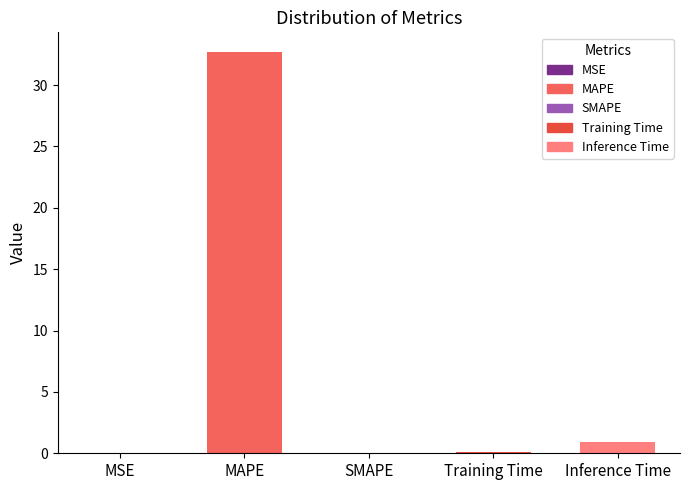

Is it true that the value at Inference Time is 0.9?

True